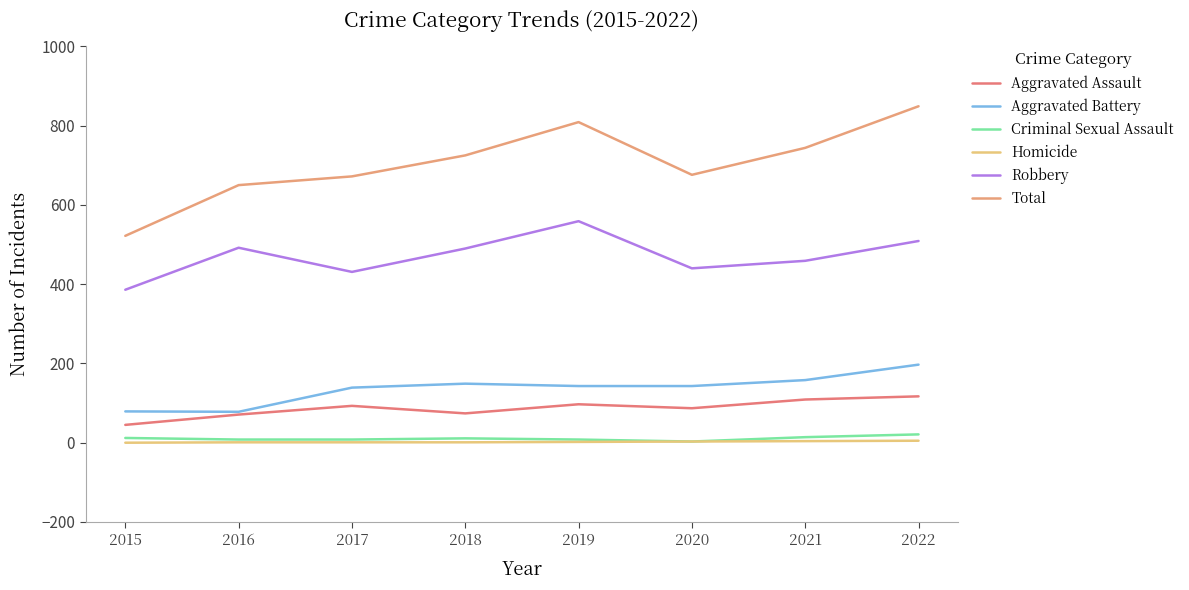

Rank the categories by Aggravated Assault value from highest to lowest.

2022, 2021, 2019, 2017, 2020, 2018, 2016, 2015